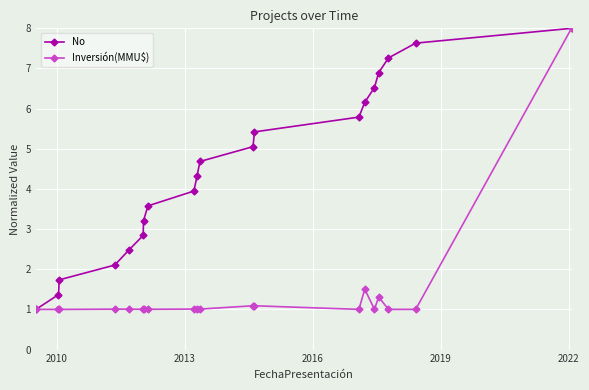

At how many categories does at least one series exceed 6?

6